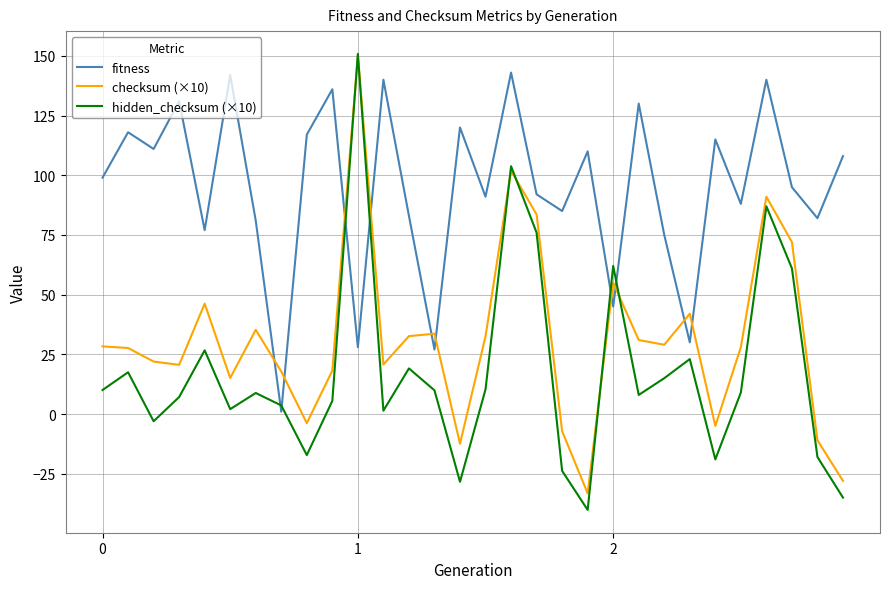

Which series has the widest spread of values?

hidden_checksum (×10)